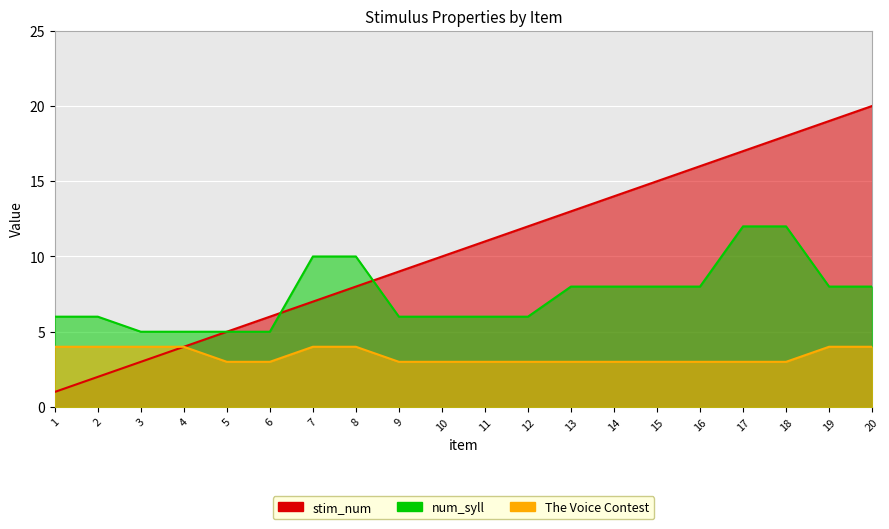

Is it true that num_syll equals 8 at 14?

True